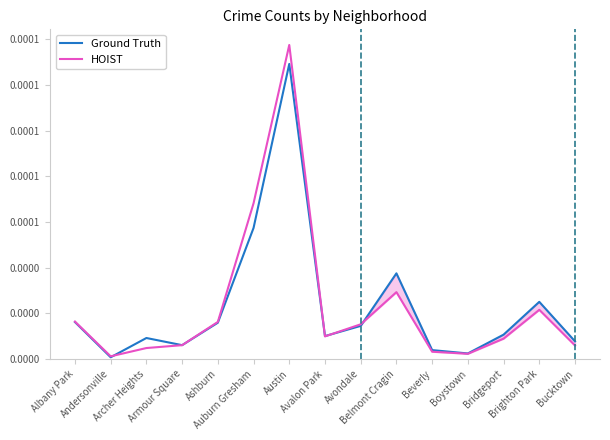

At which category does HOIST reach its first local peak?

Austin